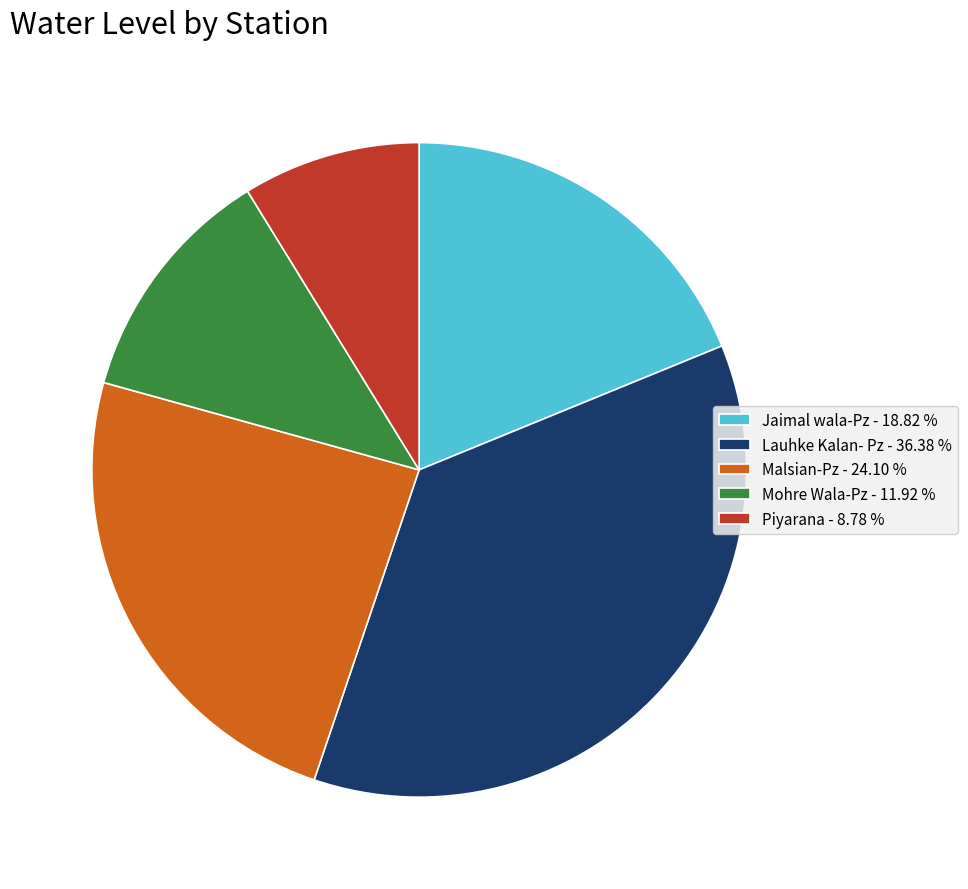

Which slice is the largest?

Lauhke Kalan- Pz